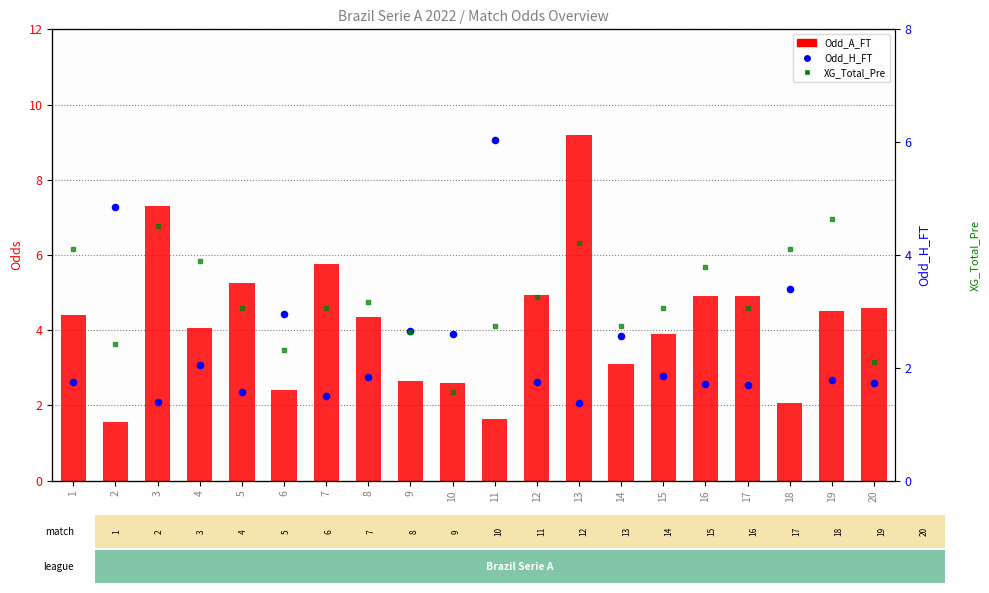

Which series contains the lowest Y value?

XG_Total_Pre